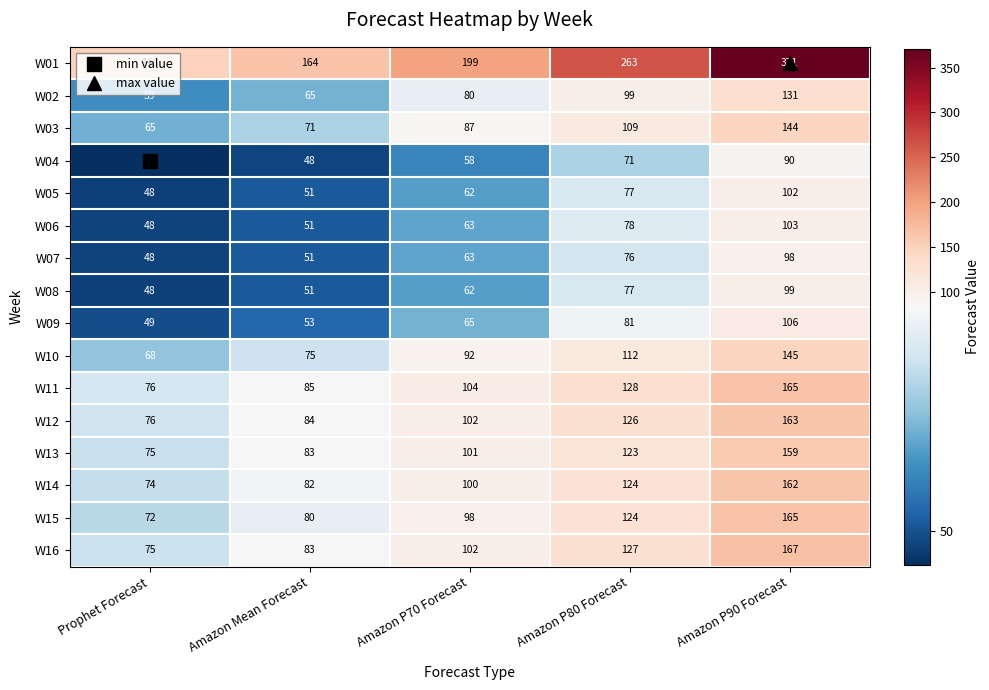

How many categories are shown in the chart?

5